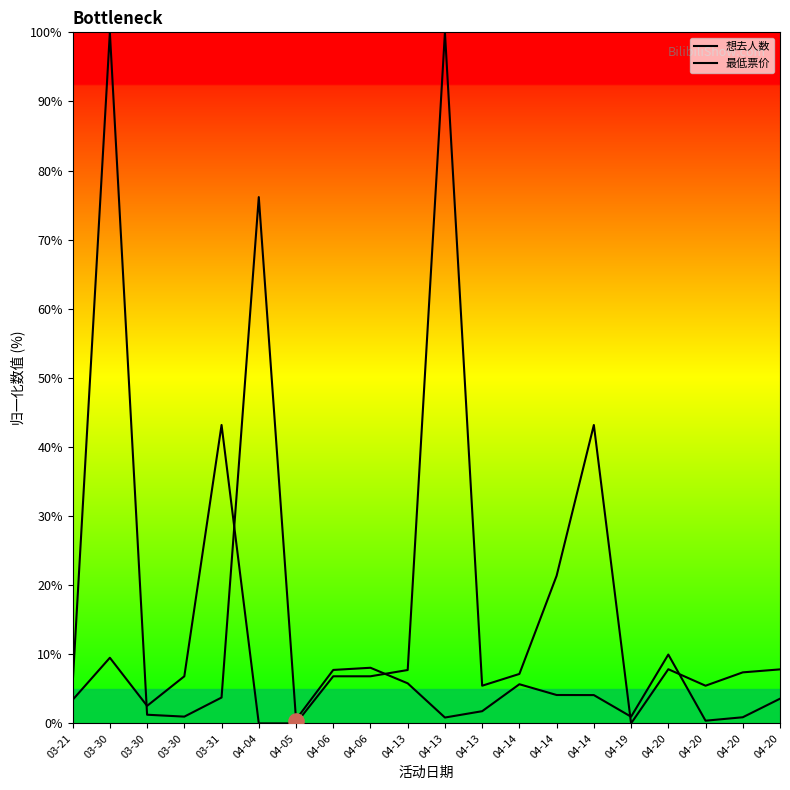

Which series has the largest Y range (max minus min)?

最低票价